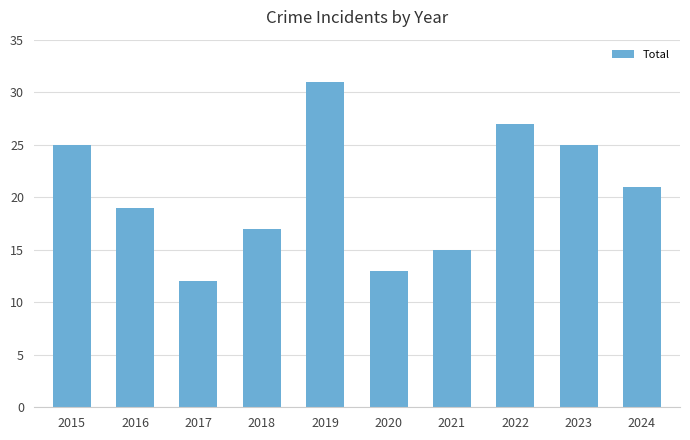

Between 2022 and 2020, which is larger?

2022